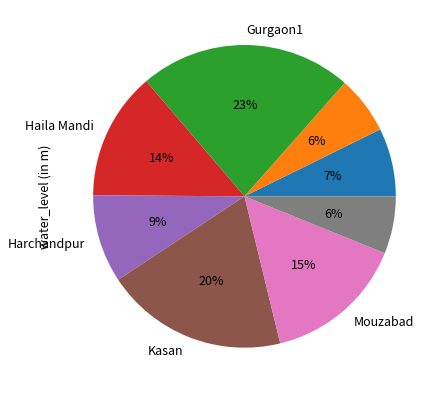

Is there any slice that represents more than half of the pie?

No